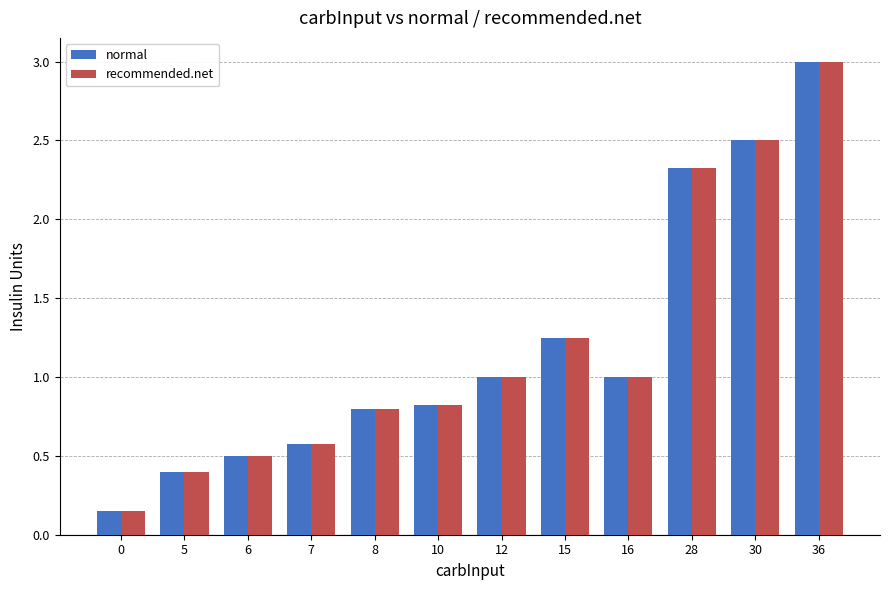

At which label does recommended.net reach its peak?

36